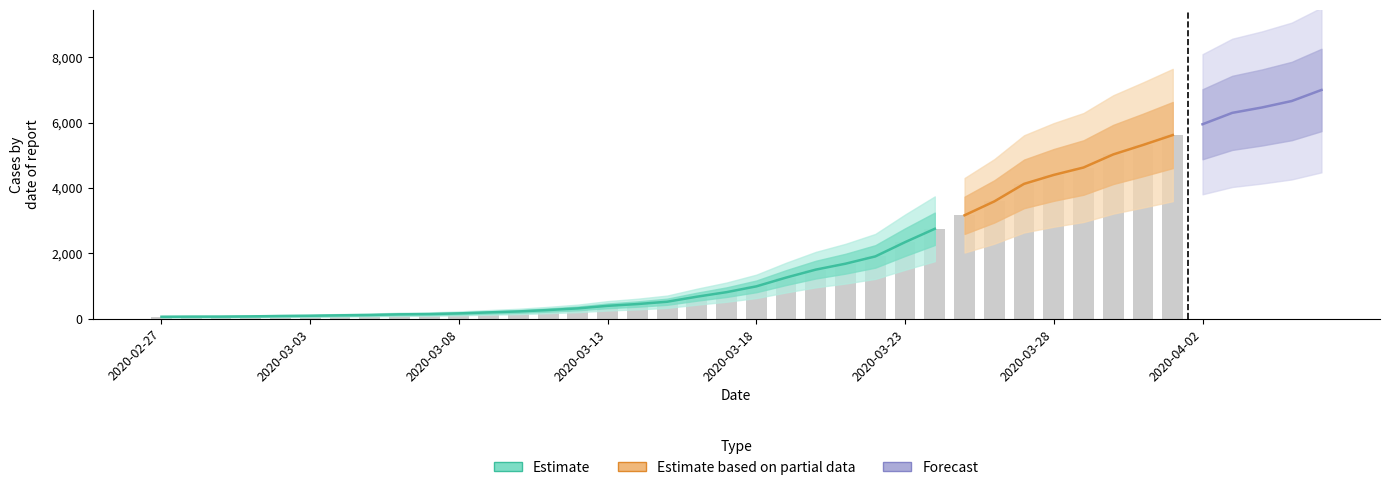

What is the change in value from 2020-03-19 to 2020-03-23?

+1083